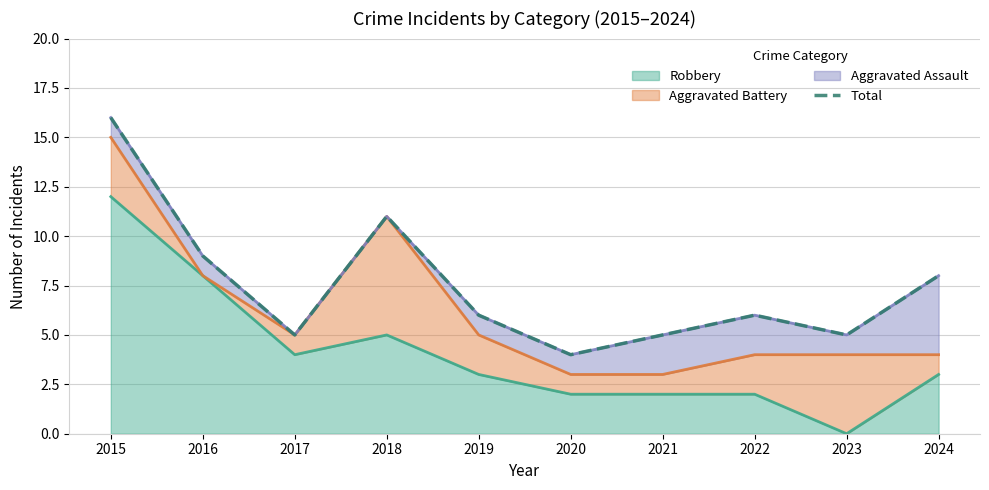

Reading right to left, list all the values displayed in this chart.

2024=8	2023=5	2022=6	2021=5	2020=4	2019=6	2018=11	2017=5	2016=9	2015=16